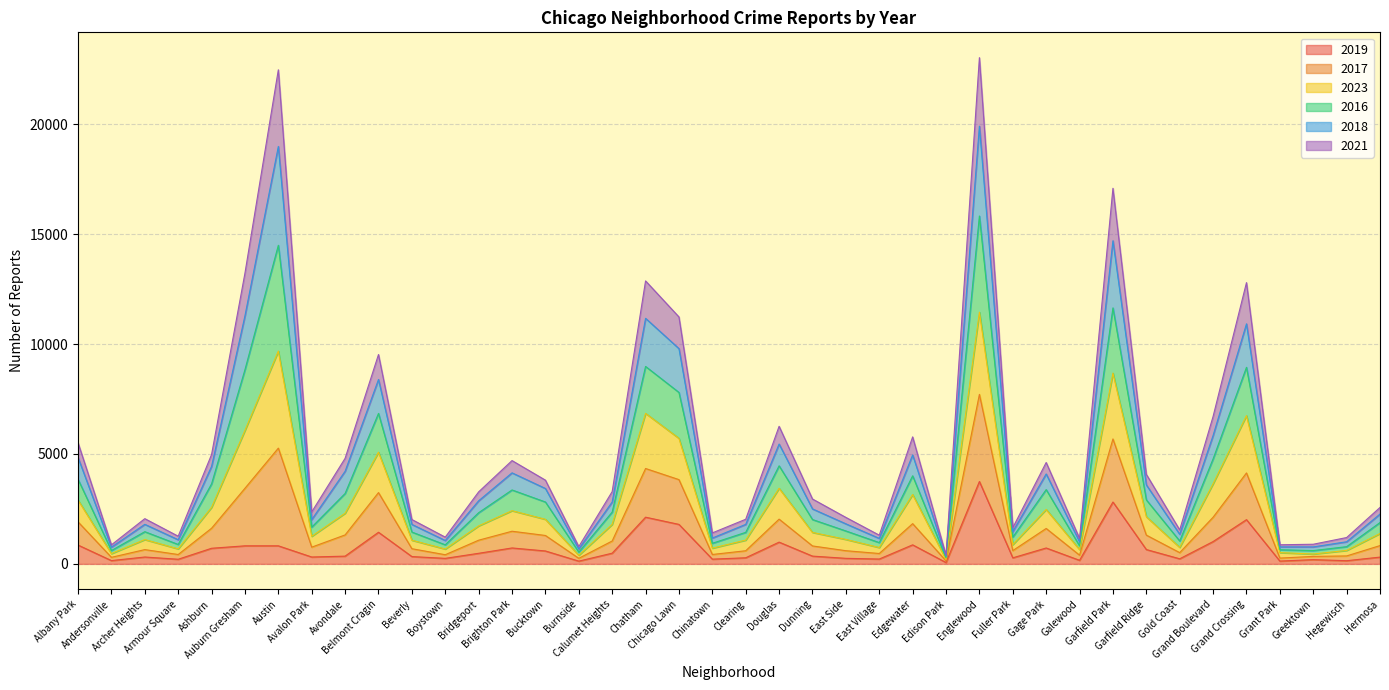

The value of 2019 at Bridgeport is 482. True or false?

True